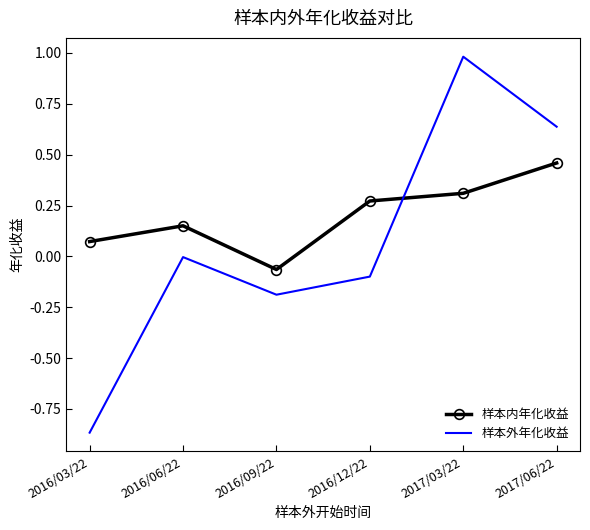

List the series in order of their overall mean, highest first.

样本内年化收益, 样本外年化收益